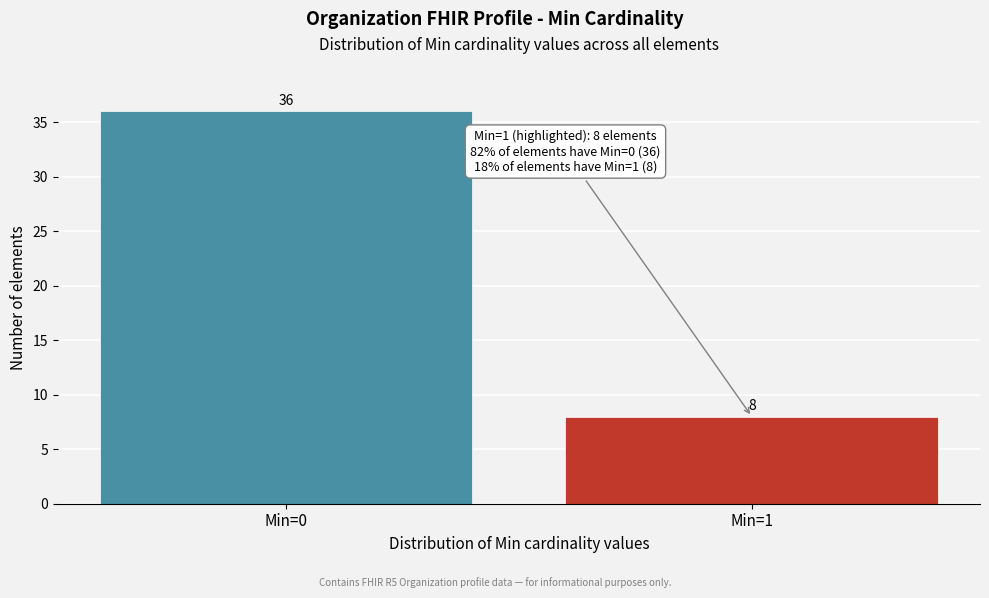

Reading left to right, extract all data points from this chart.

36	8